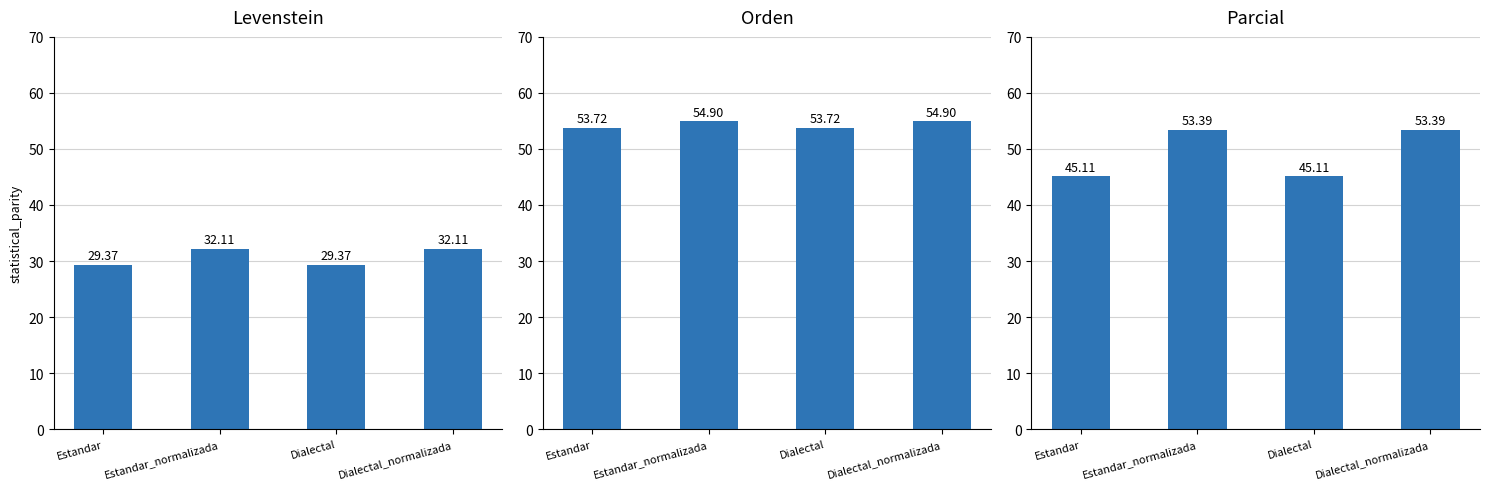

What position from the right is Estandar?

4